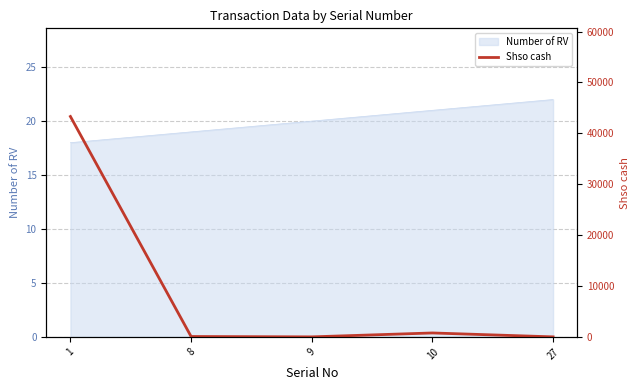

At which category does the chart reach its peak across all series?

1